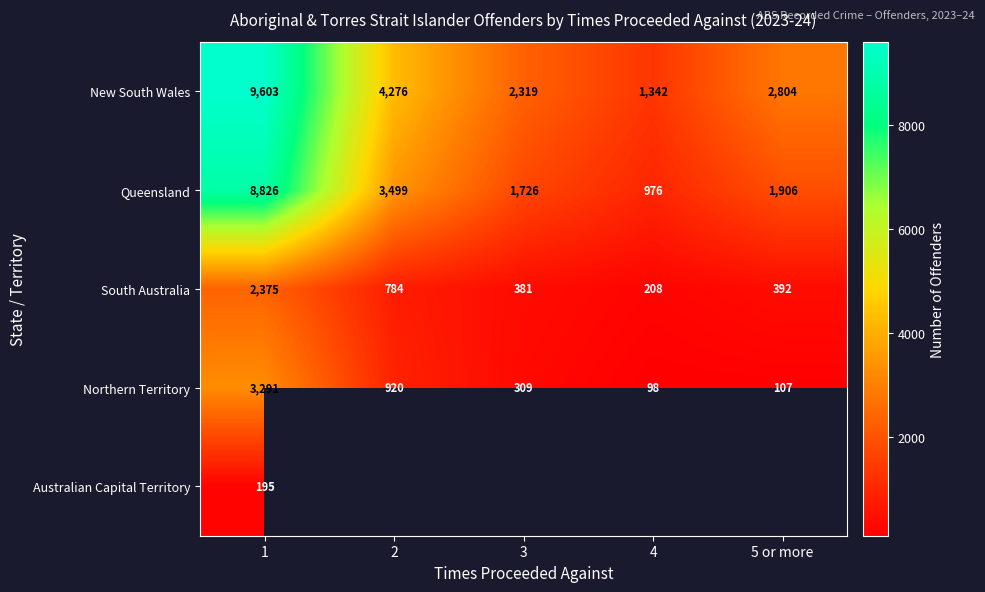

At which label is Queensland closest to 4901?

2